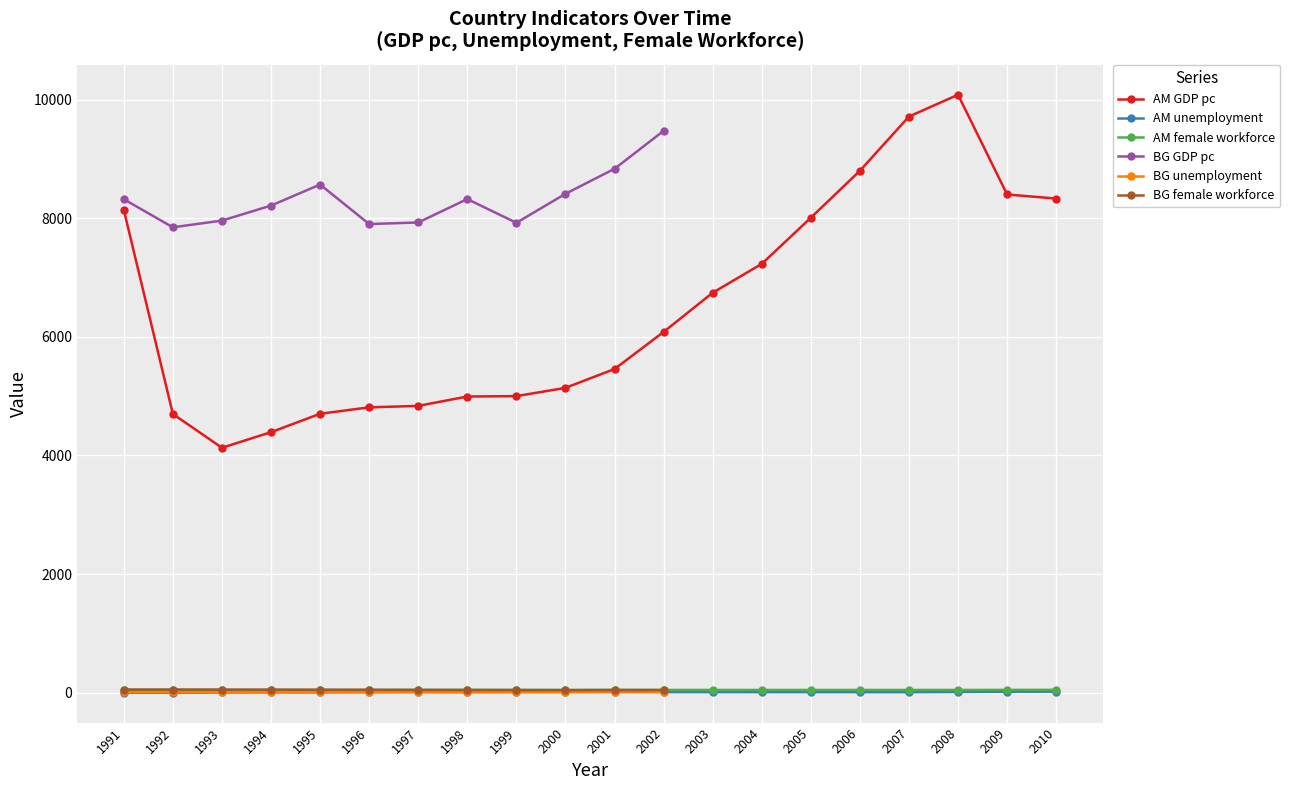

True or false: AM unemployment has a value of 7.6 at 2002.

False